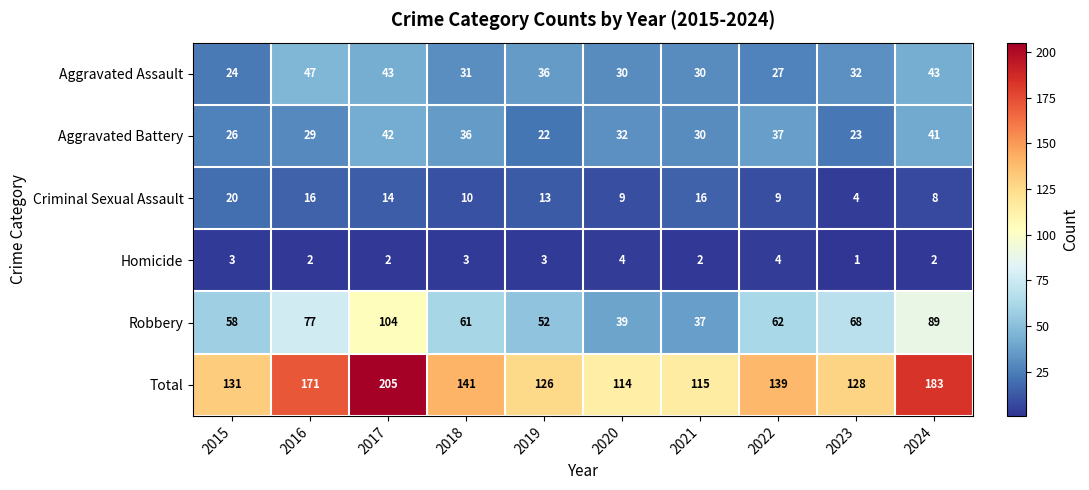

How many values in the Robbery series are below 62?

5